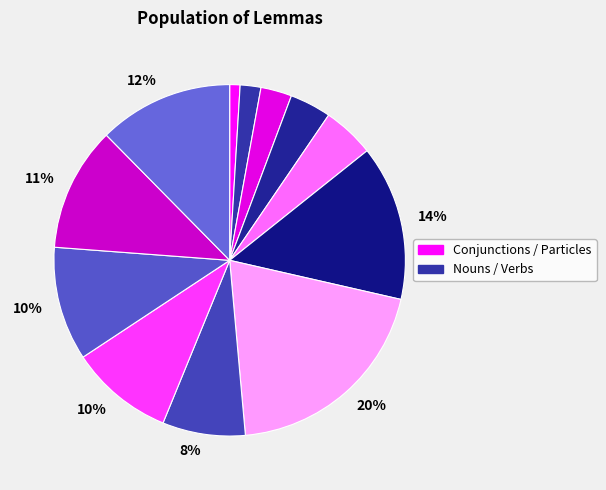

How many segments does this pie chart have?

12